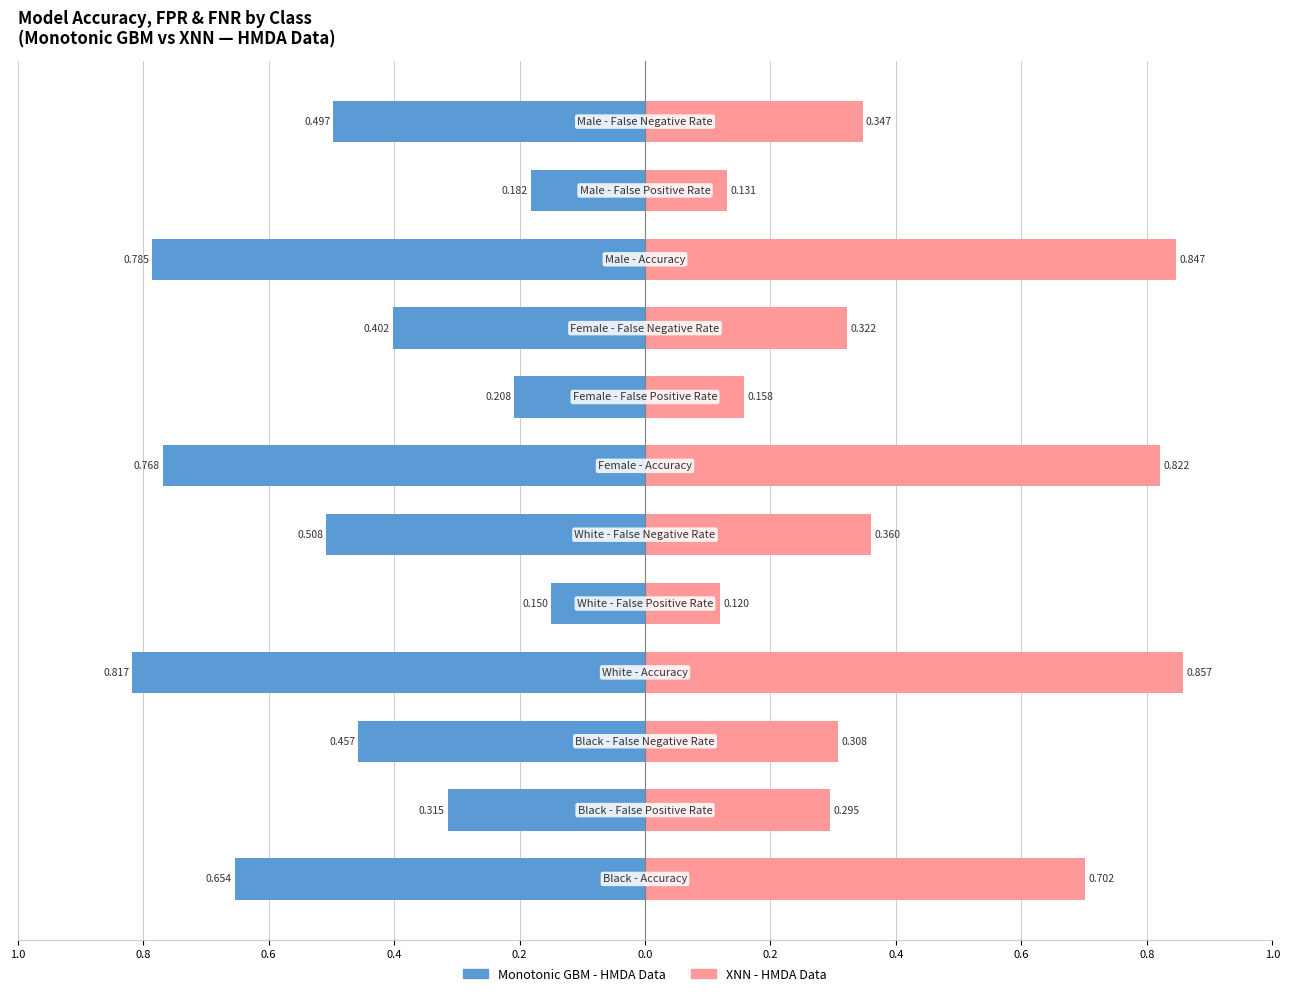

How many bars are there in each group?

2